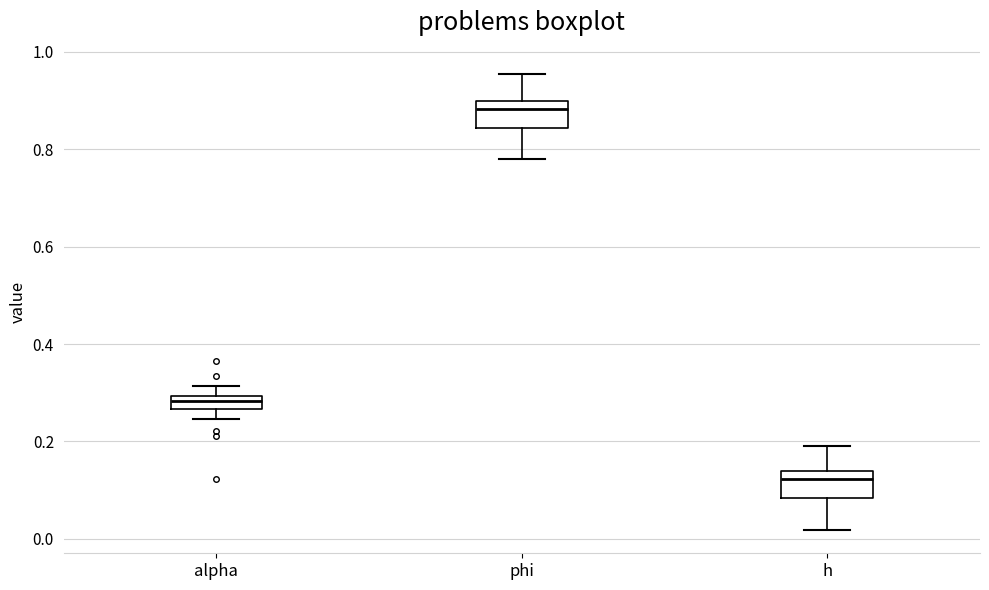

Where is the upper edge of the box for h on the y-axis? The values are not printed on the chart, so give them approximately, as read against the axis.

0.14